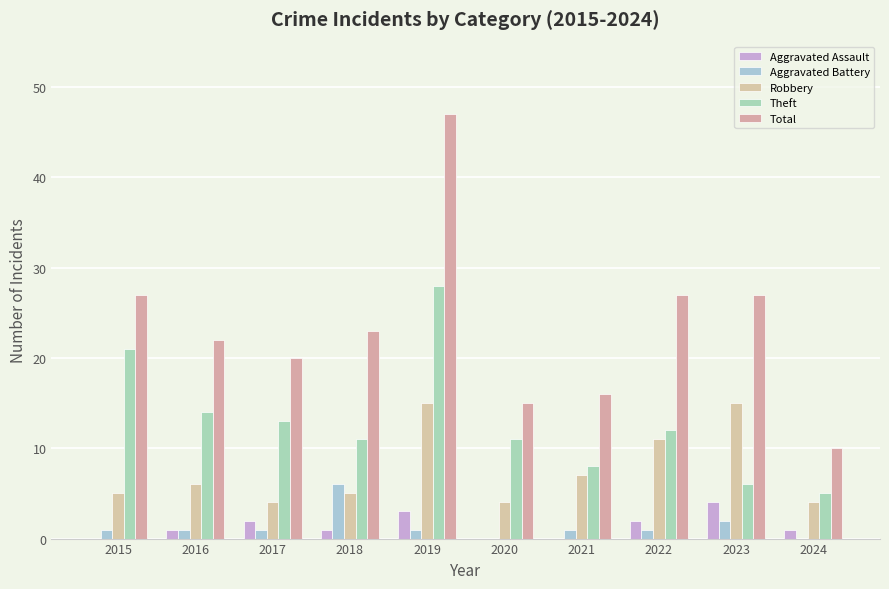

Are the bars horizontal?

No